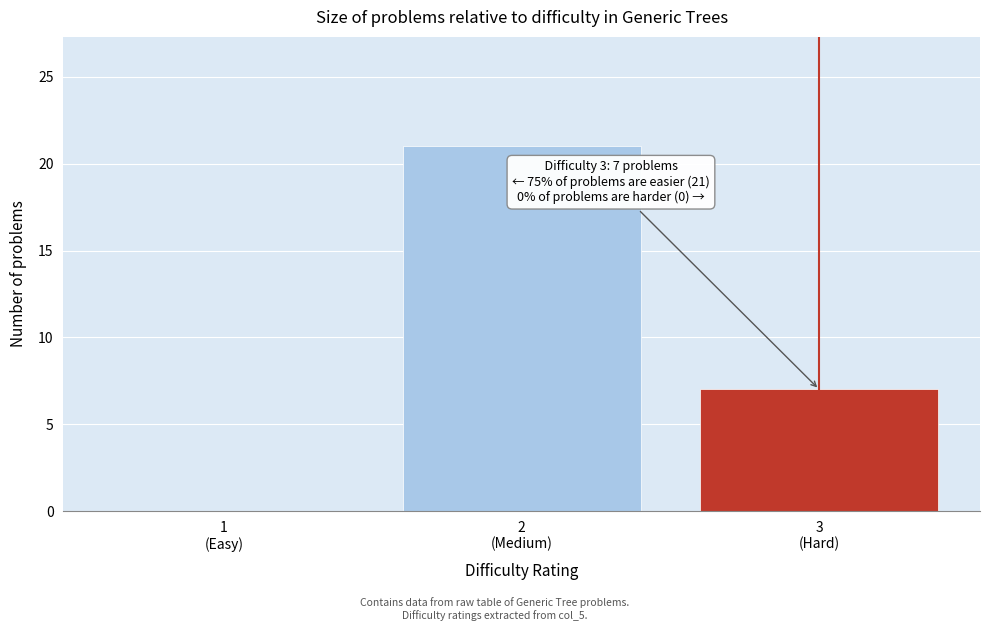

What is the maximum value shown in the chart?

21